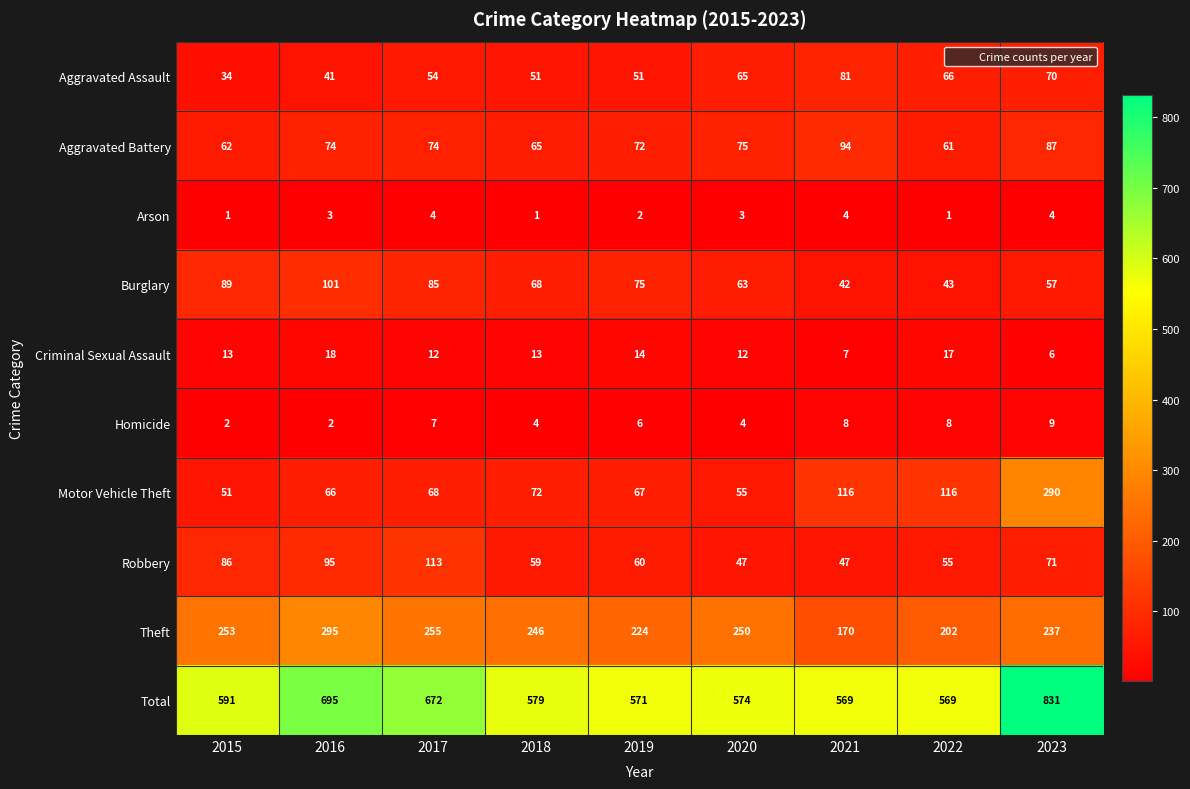

The Total series shows 571 at 2019. True or false?

True